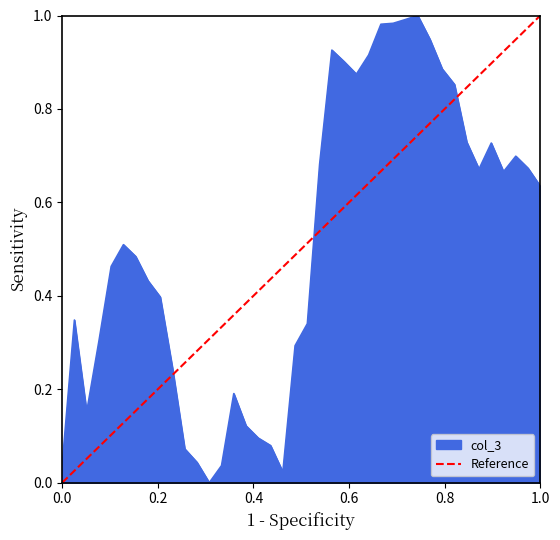

Which has a higher value, 0.0 or 1.0?

1.0